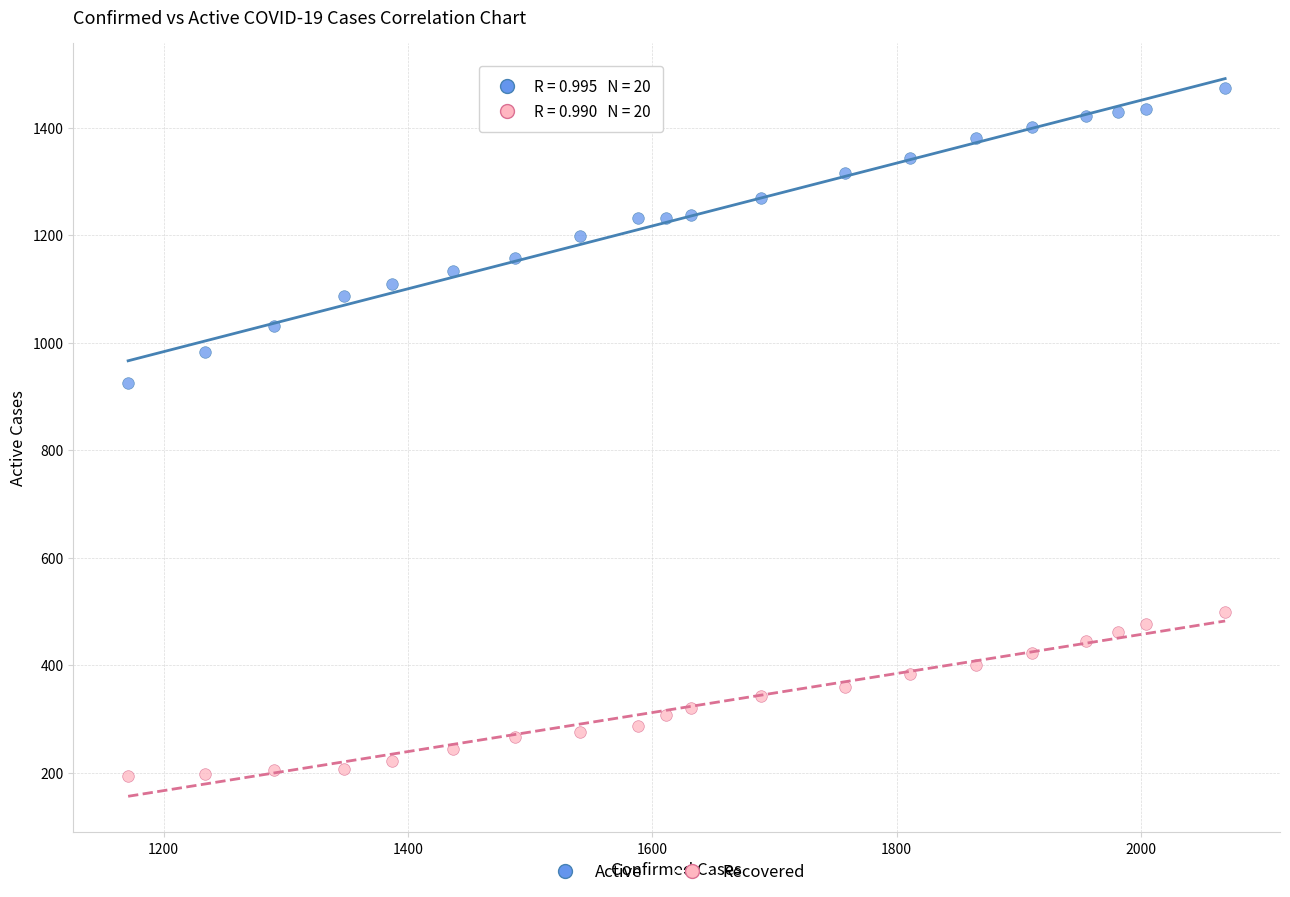

Across all series, what Y value is closest to 833?

924